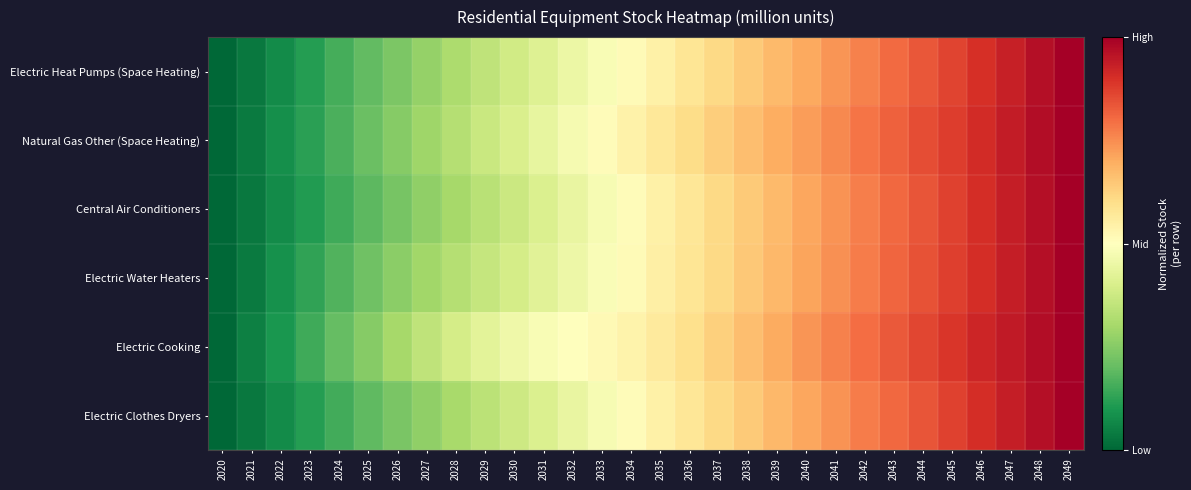

How many distinct data groups are displayed?

6